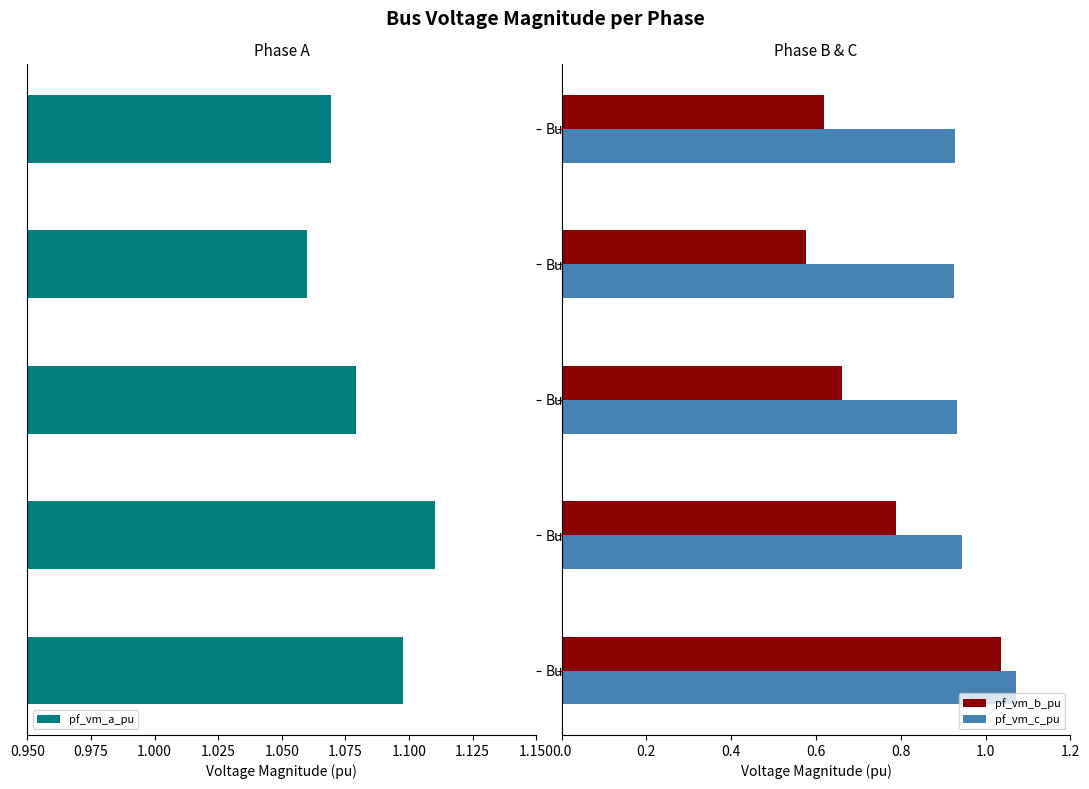

The value of pf_vm_a_pu at Bus_0 is 0.5. True or false?

False